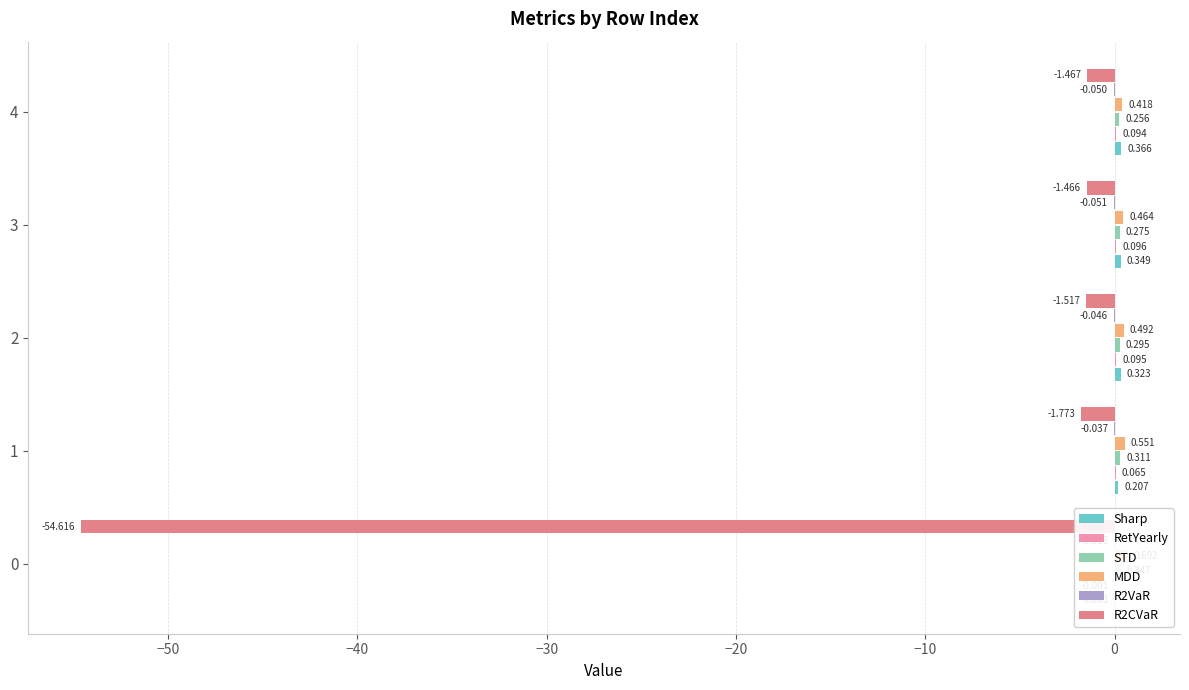

How many groups of bars are there?

5